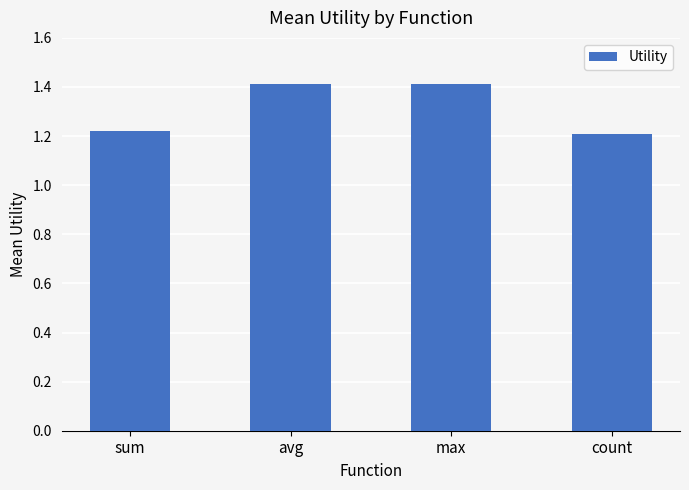

Which has a higher value, sum or avg?

avg